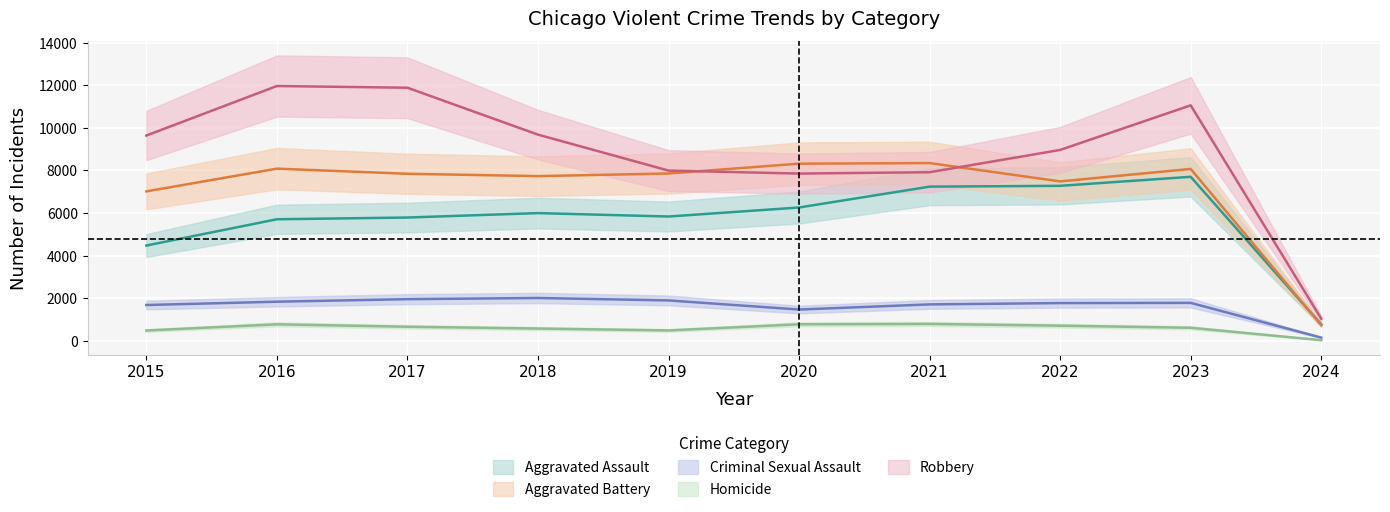

What is the value of the Criminal Sexual Assault point at the 6th from the left?

1479